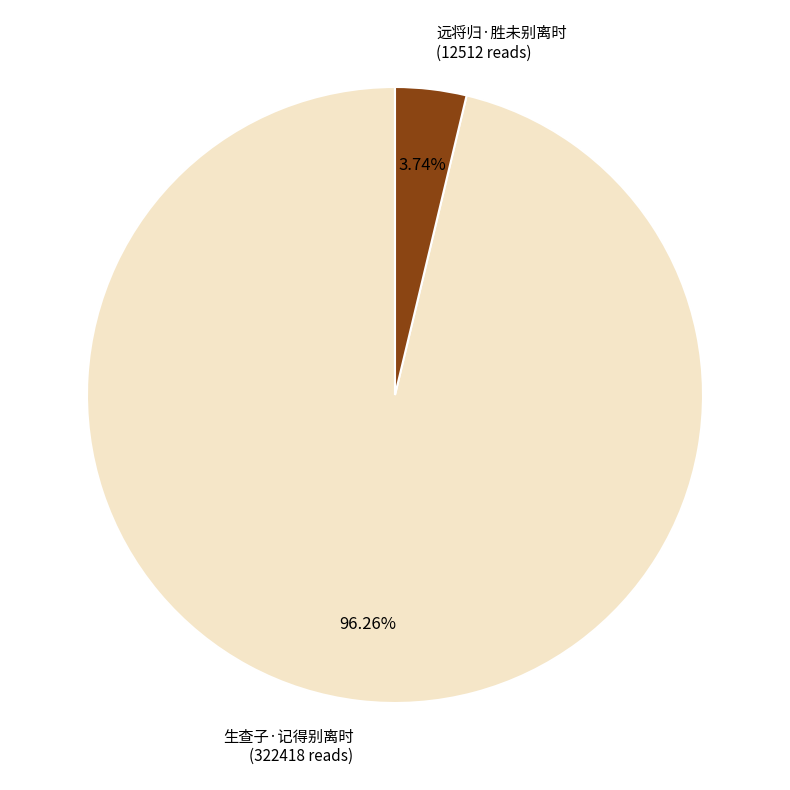

What portion of the pie excludes 生查子·记得别离时?

3.7%